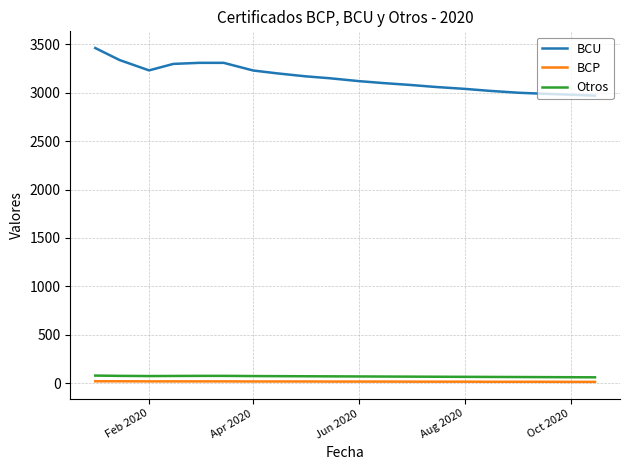

What is the highest value of the Otros series?

79